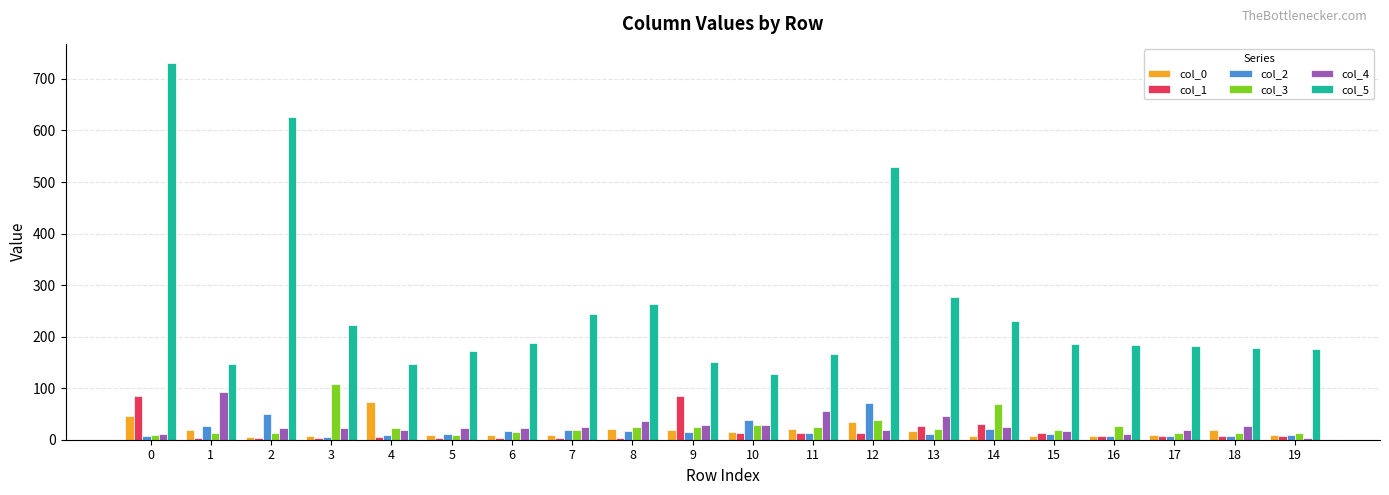

What is the value of the col_4 bar at the 3rd from the left?

23.6